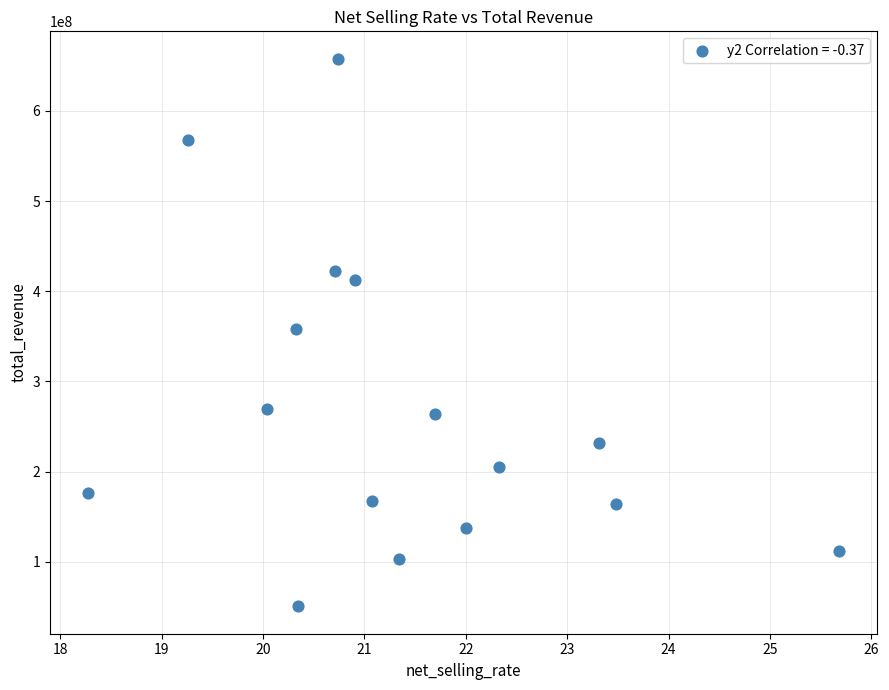

What is the range of Y values (max minus min)?

607266734.7